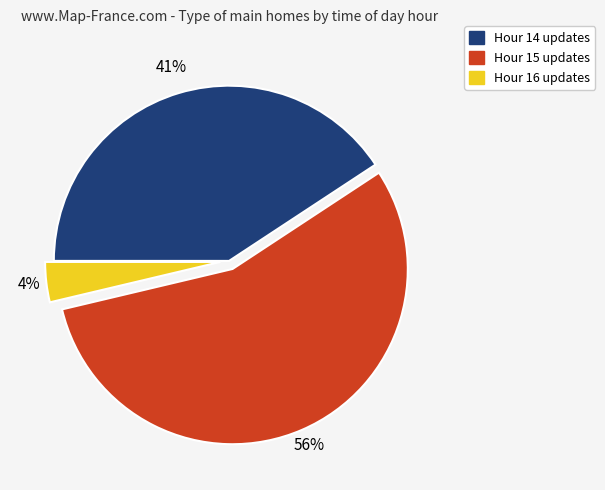

The Hour 15 slice represents 56% of the pie. True or false?

True